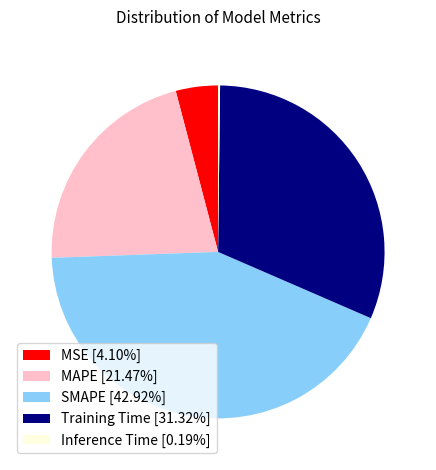

Do Training Time and MSE together represent more than half of the pie?

No